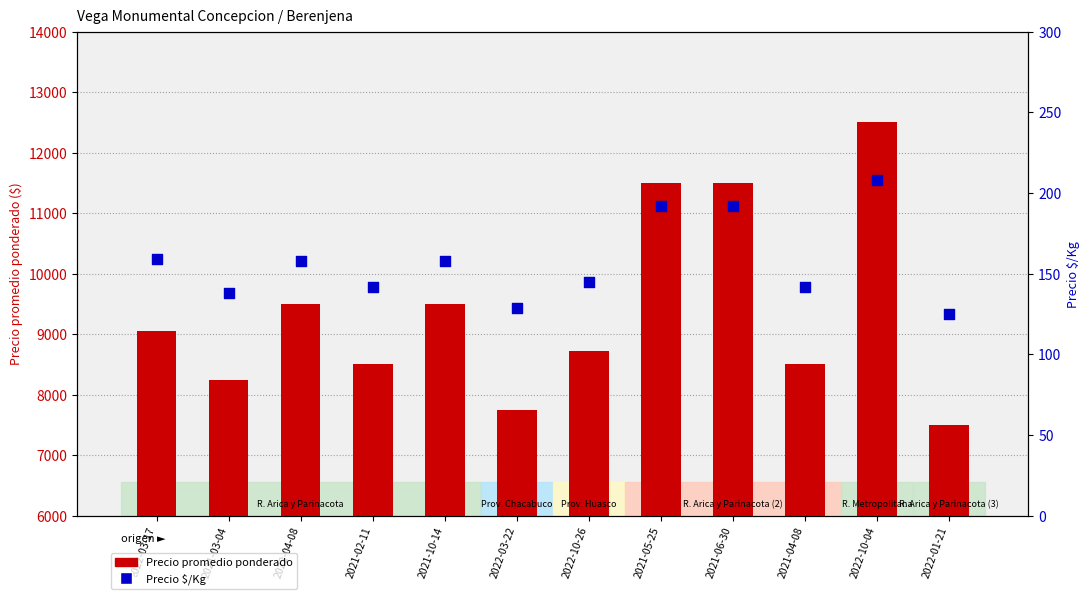

What are all the series names shown in the legend?

Precio promedio ponderado, Precio $/Kg